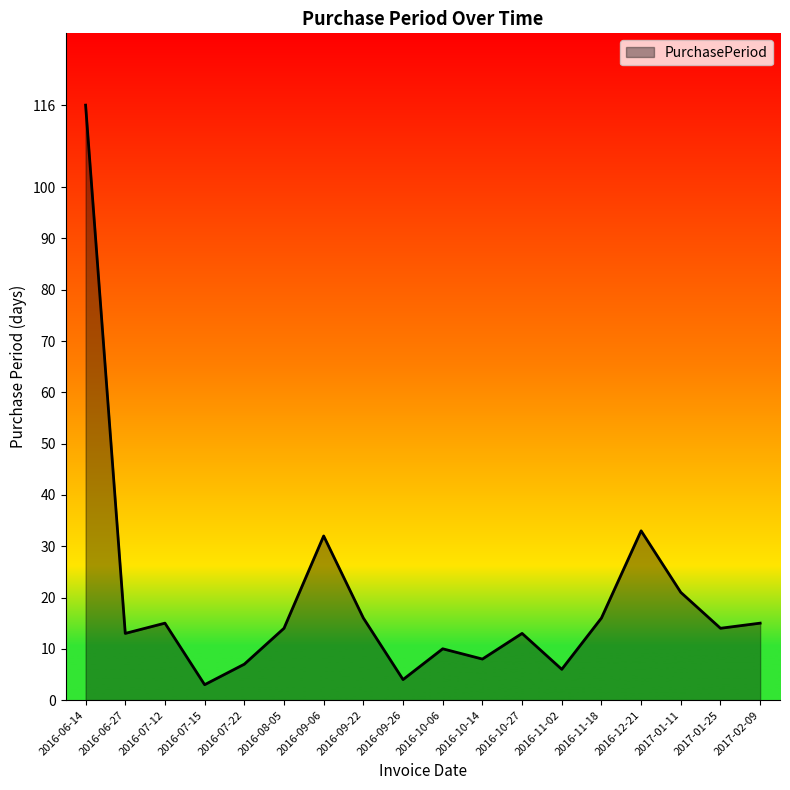

Does the chart display data point markers on the line(s)?

No